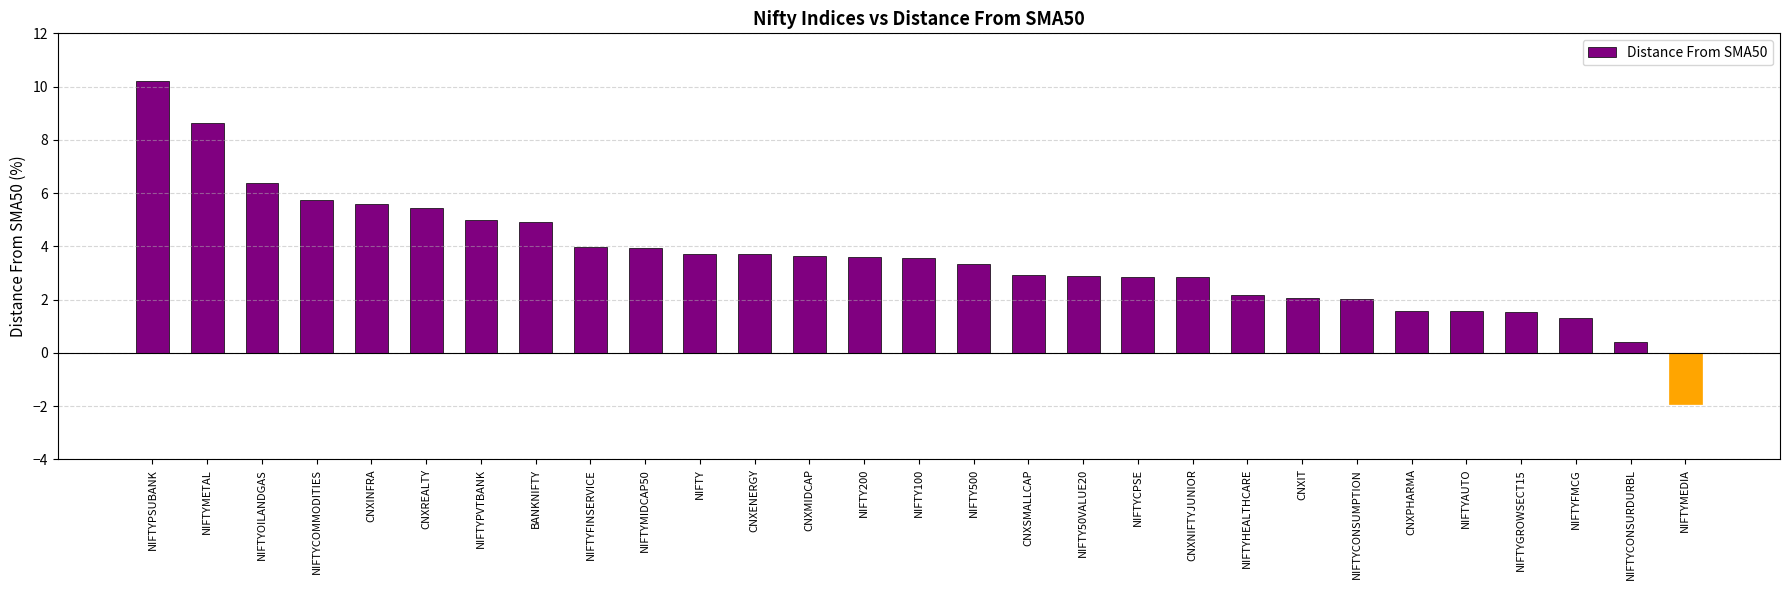

Approximately how many times larger is the value at CNXINFRA compared to CNXSMALLCAP?

1.9